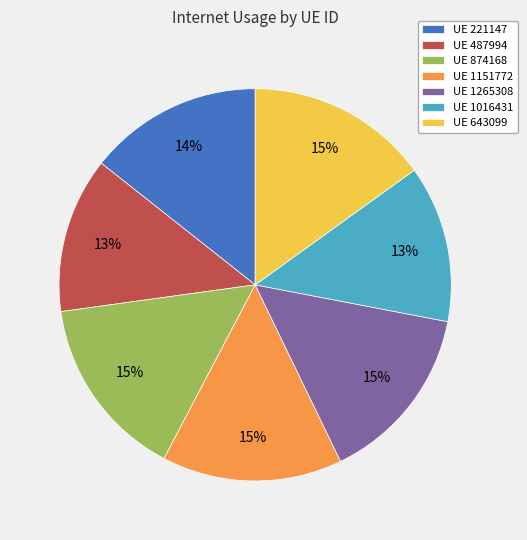

How many slices are in this pie chart?

7